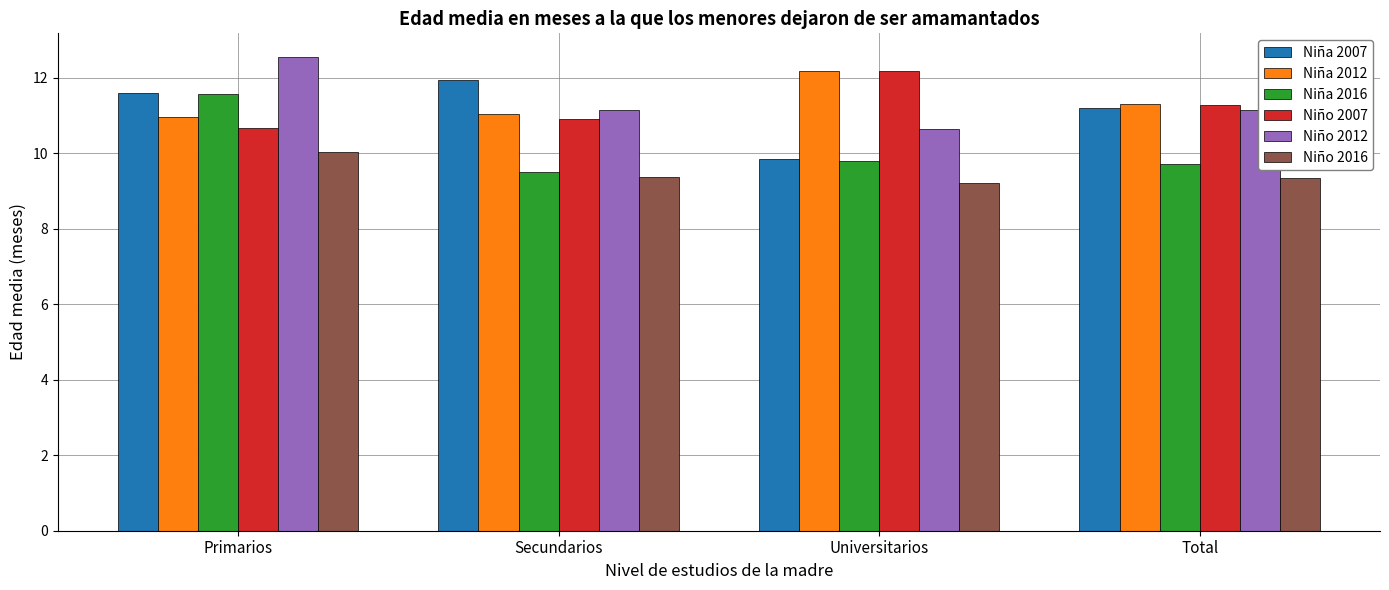

Is the value of Niña 2007 at Total greater than the value of Niño 2007 at Primarios?

Yes